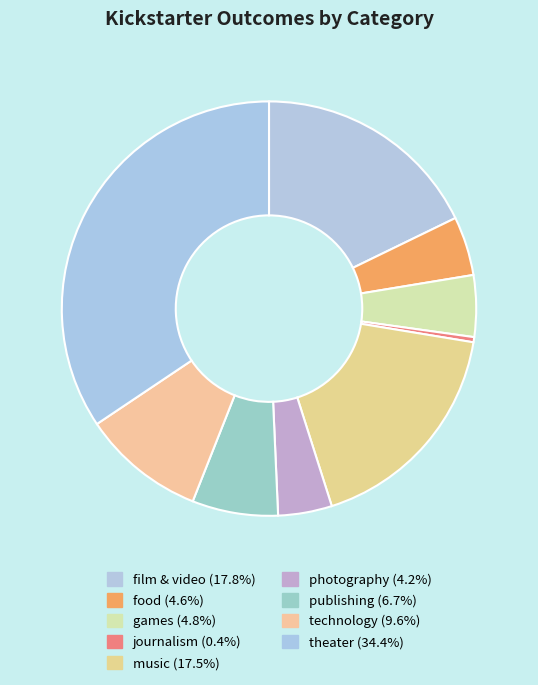

To the nearest percent, what is the average slice percentage?

11%